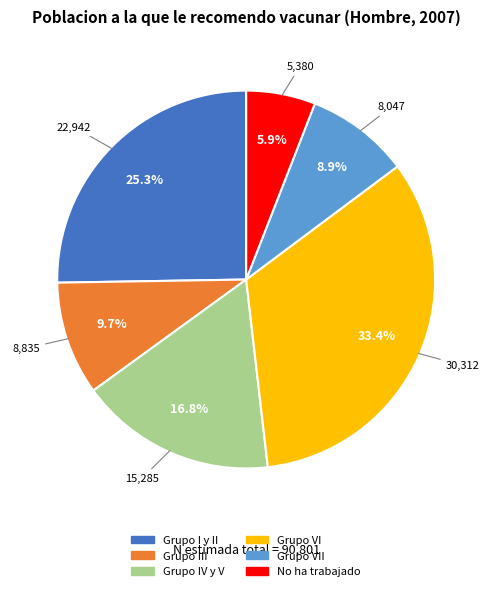

Is there any slice that represents more than half of the pie?

No